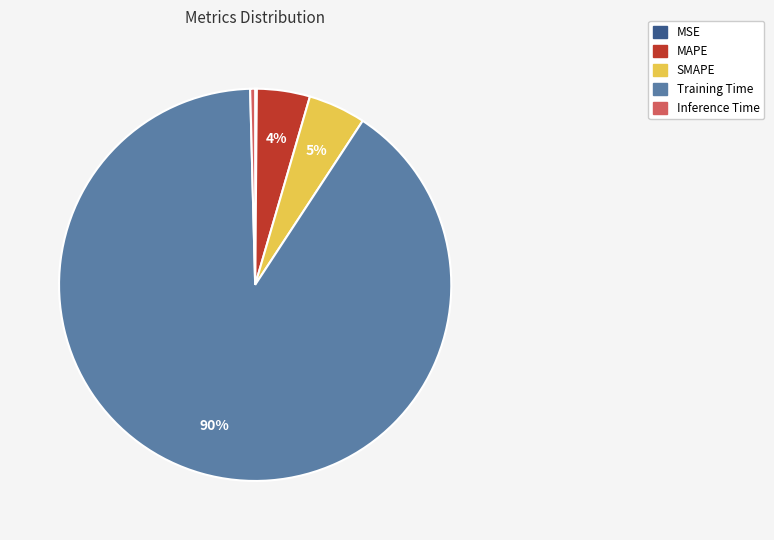

What is the majority slice?

Training Time